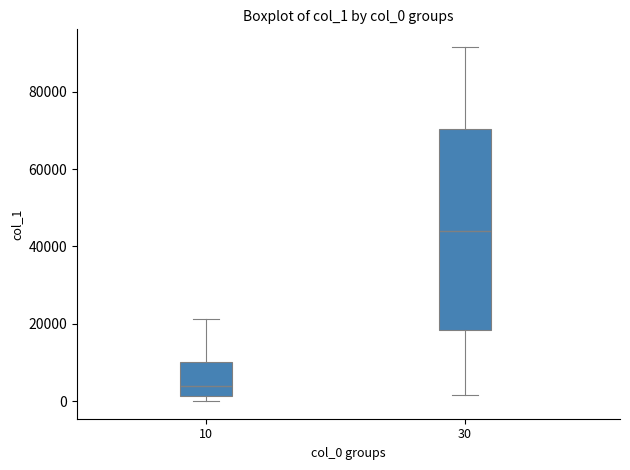

Reading left to right, transcribe this box plot: for each box, give where its median line is, the range the box spans, and where its two whiskers end, as read against the y-axis. The values are not printed on the chart, so give them approximately, as read against the axis.

10: median 4000, box 2000 to 10000, whiskers 0 to 22000
30: median 44000, box 18000 to 70000, whiskers 2000 to 92000